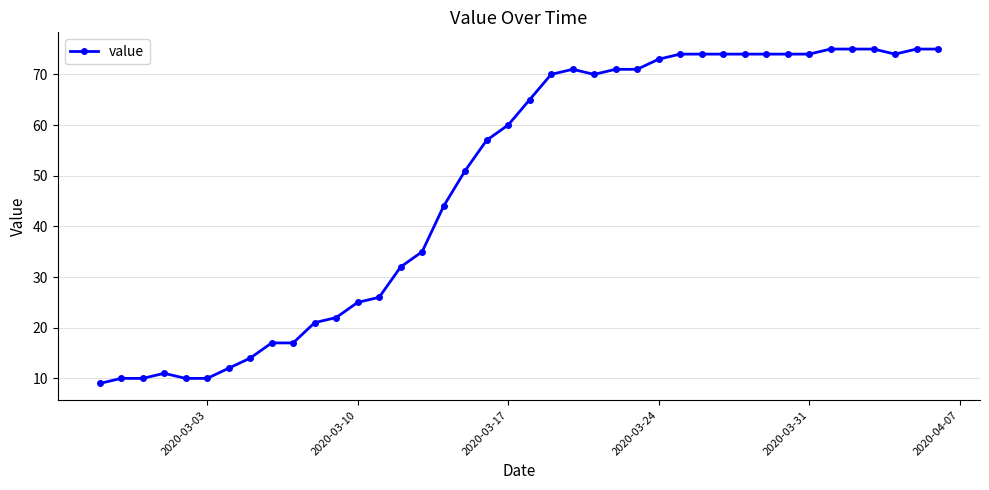

Count the number of categories in the chart.

40